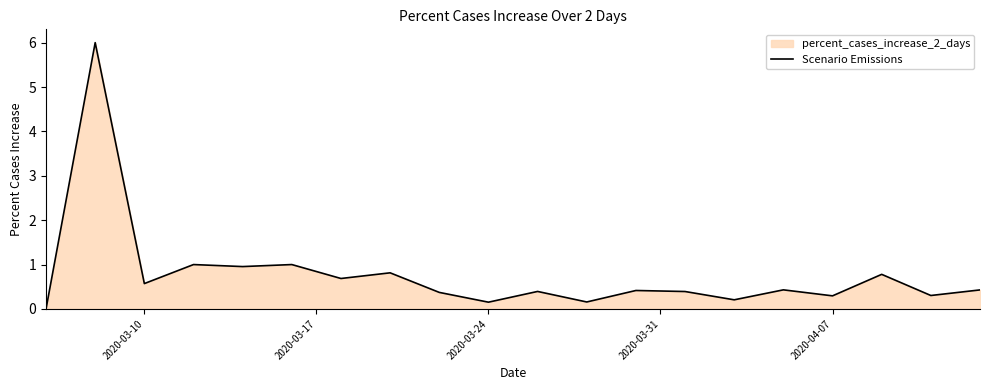

What is the maximum value shown in the chart?

6.0